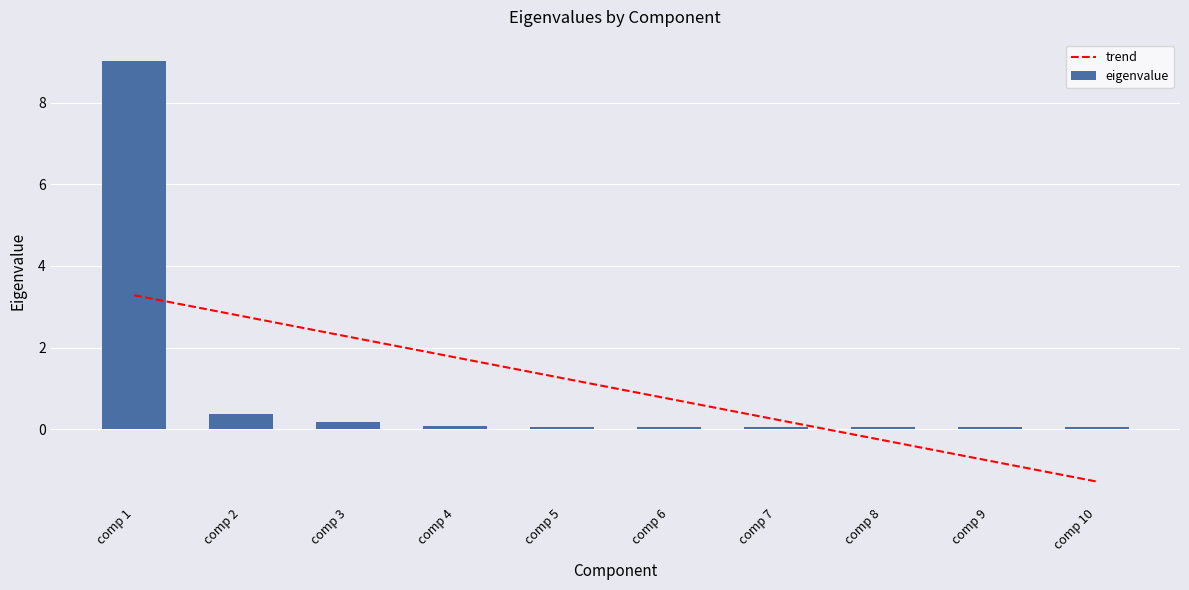

What is the difference between the maximum and minimum values in the eigenvalue series?

9.0